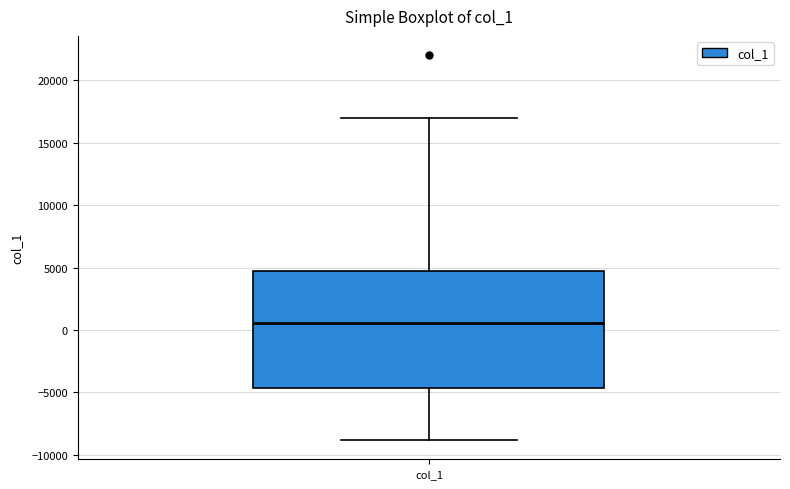

Read this box plot against the y-axis: the position of the median line, the range covered by the box, and the ends of both whiskers. The values are not printed on the chart, so give them approximately, as read against the axis.

median 500, box -4500 to 5000, whiskers -9000 to 17000